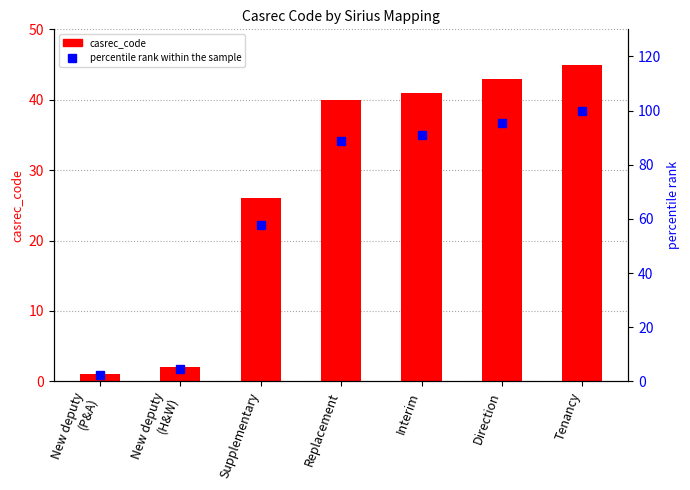

Between New deputy
(H&W) and Direction, which series saw the biggest shift?

percentile rank within the sample